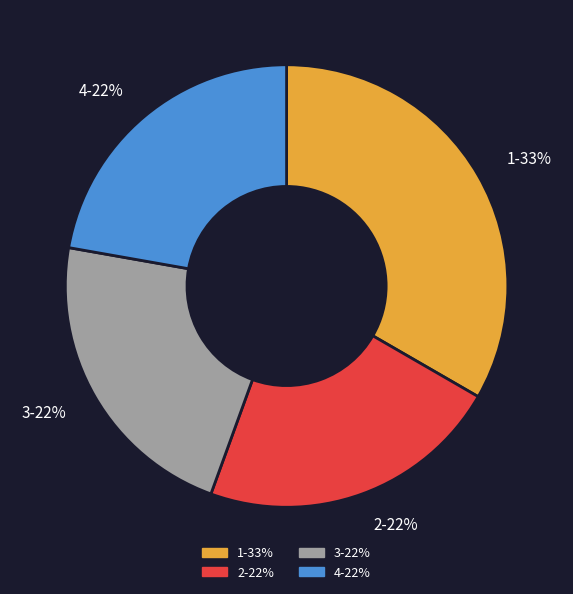

Is it true that 3 is 36% of the pie?

False